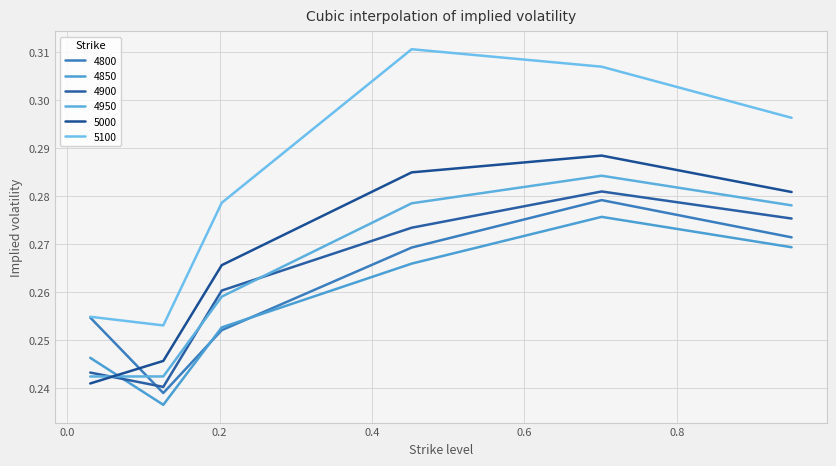

How many lines are shown in the chart?

6